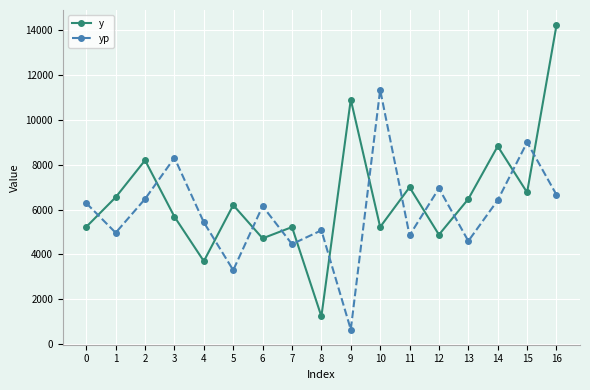

The value of y at 4 is 6580.3. True or false?

False